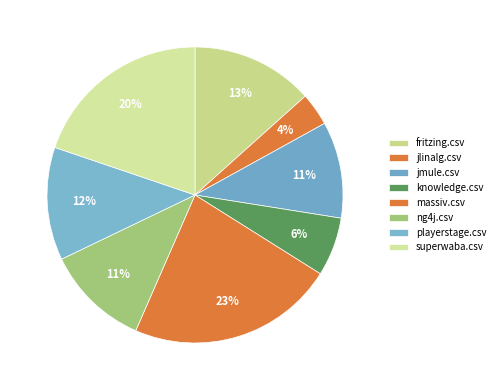

Between massiv.csv and playerstage.csv, which is larger?

massiv.csv